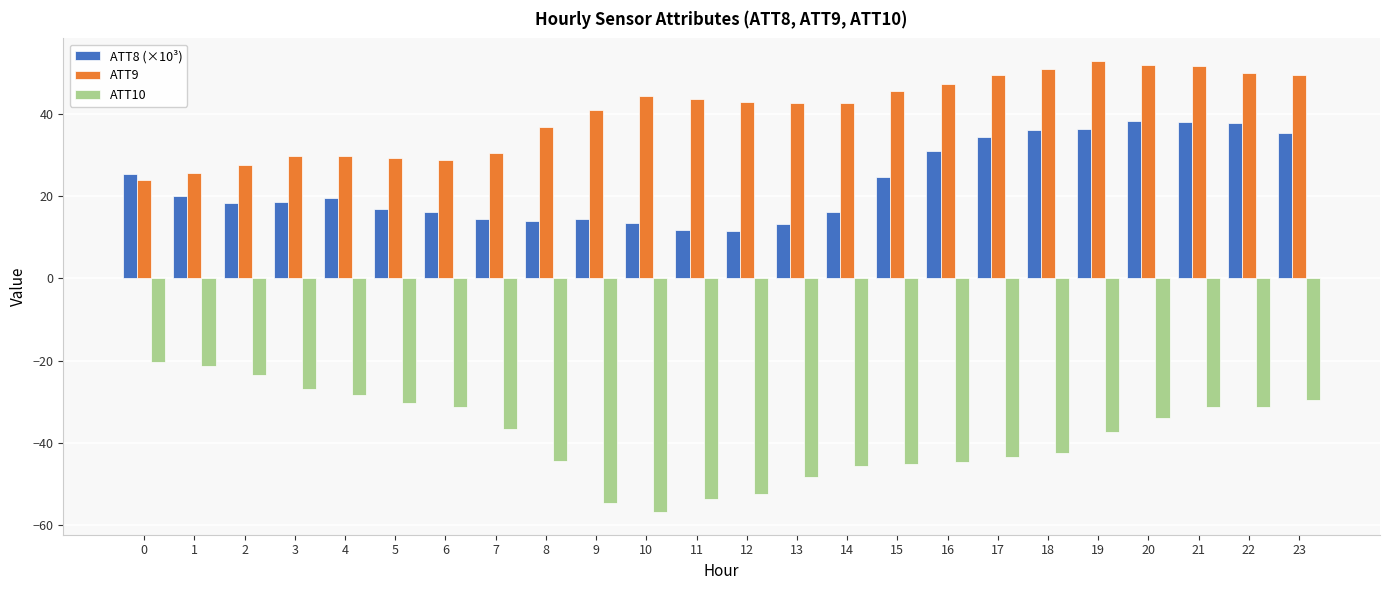

Rank the series by their maximum value, from highest to lowest.

ATT9, ATT8 (×10³), ATT10